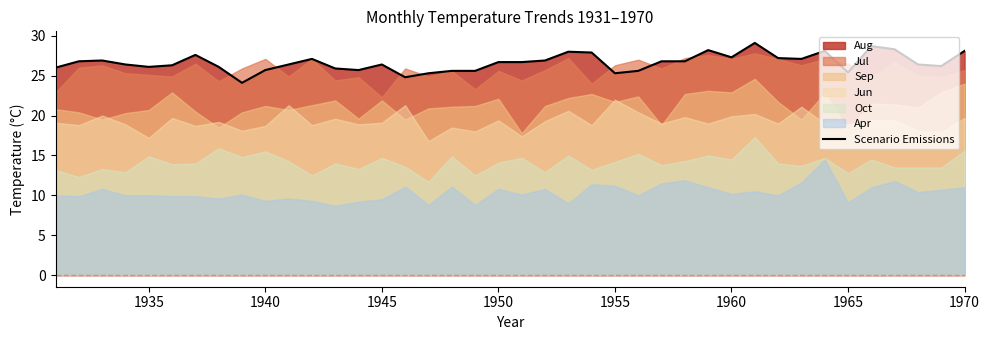

What is the minimum value for Scenario Emissions?

24.1